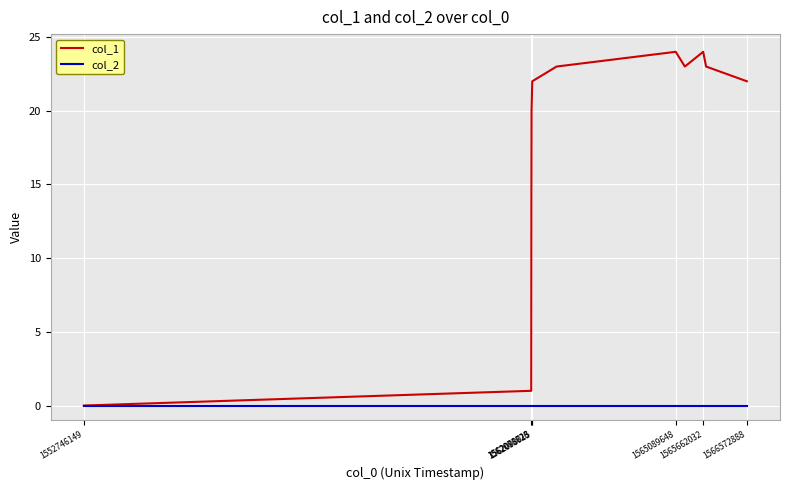

List the series in order of their overall mean, highest first.

col_1, col_2